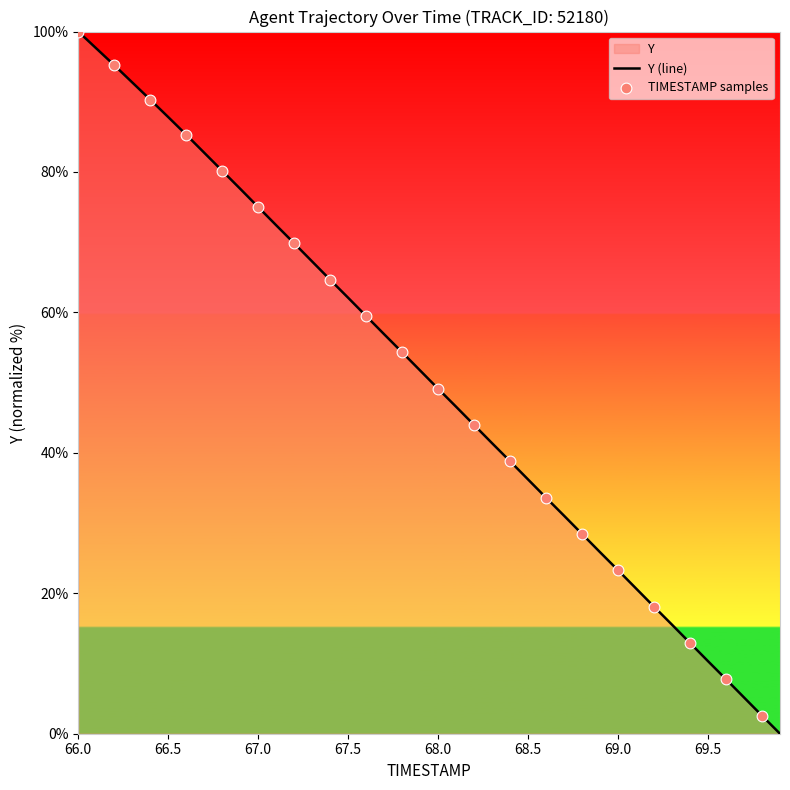

What is the greatest value displayed?

100.0